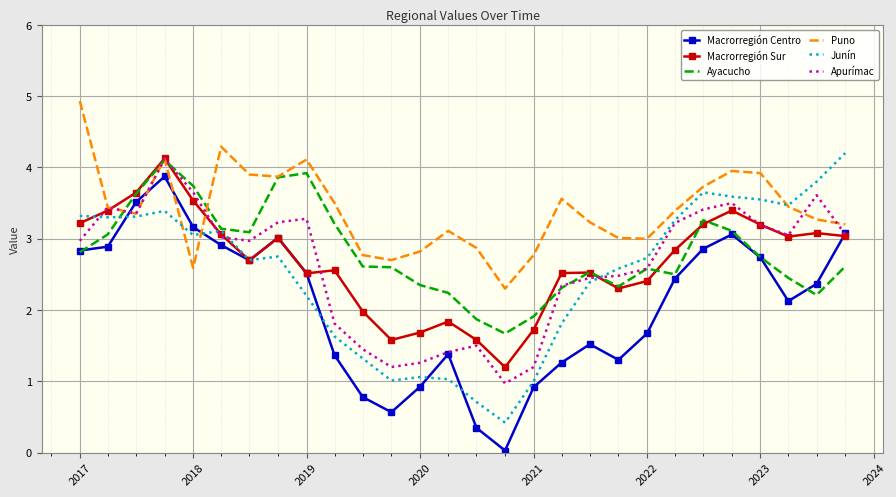

What is the maximum value shown in the chart?

4.9